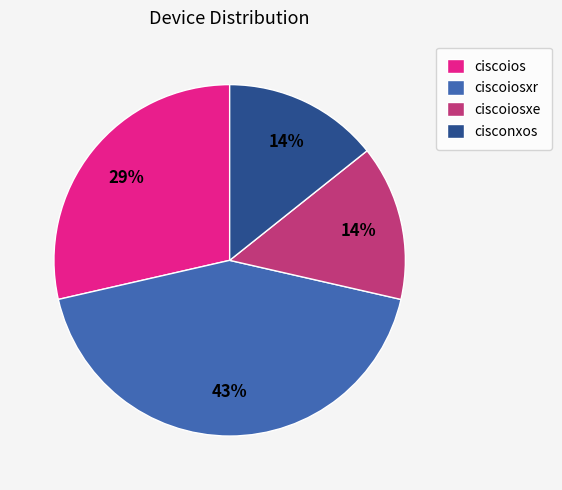

Count the number of slices in the pie.

4